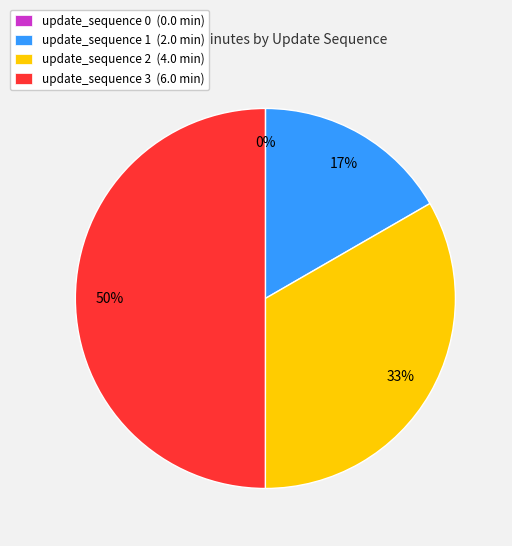

True or false: update_sequence 1 accounts for 4% of the total.

False